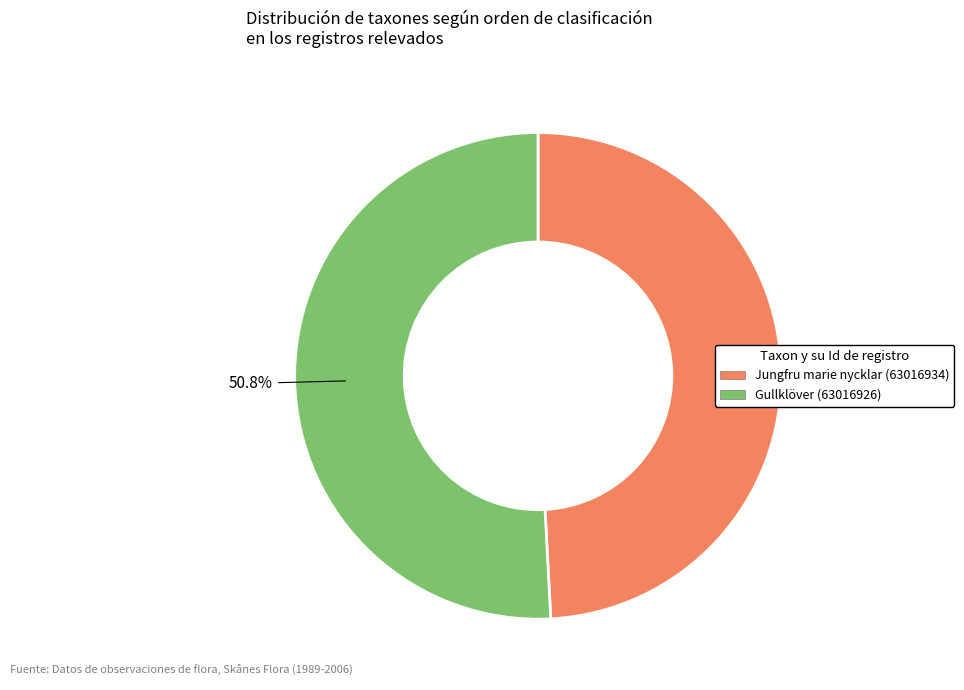

Is Jungfru marie nycklar (63016934) the majority of the pie?

No